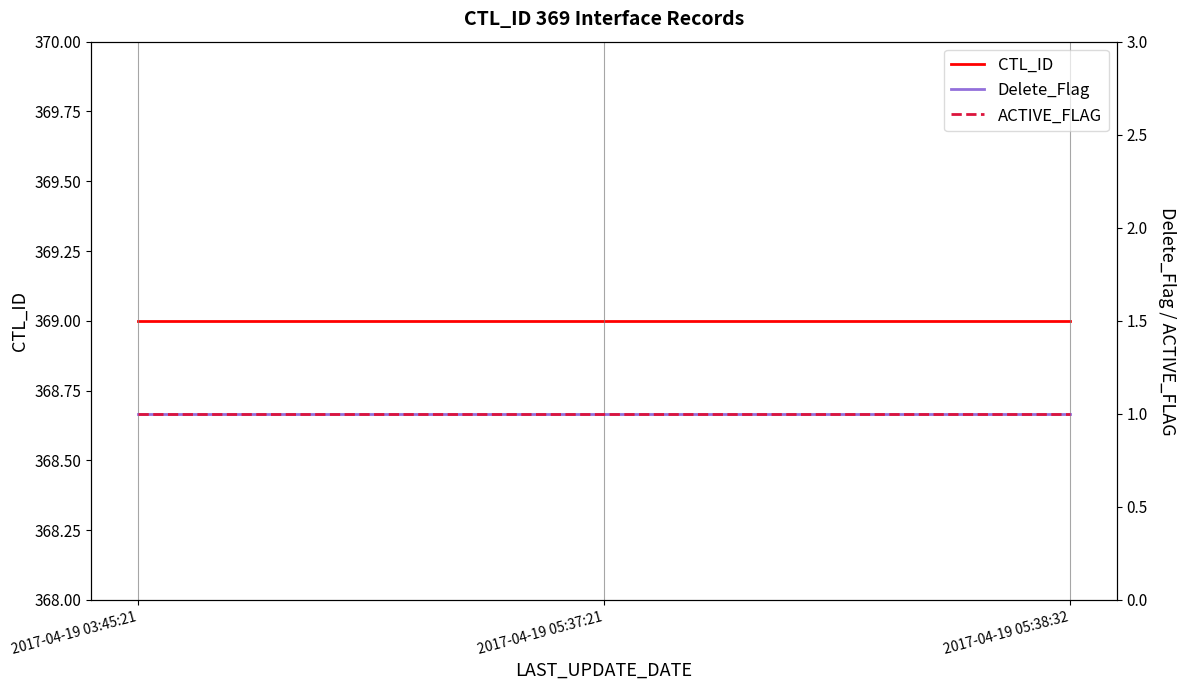

How many lines are shown in the chart?

3